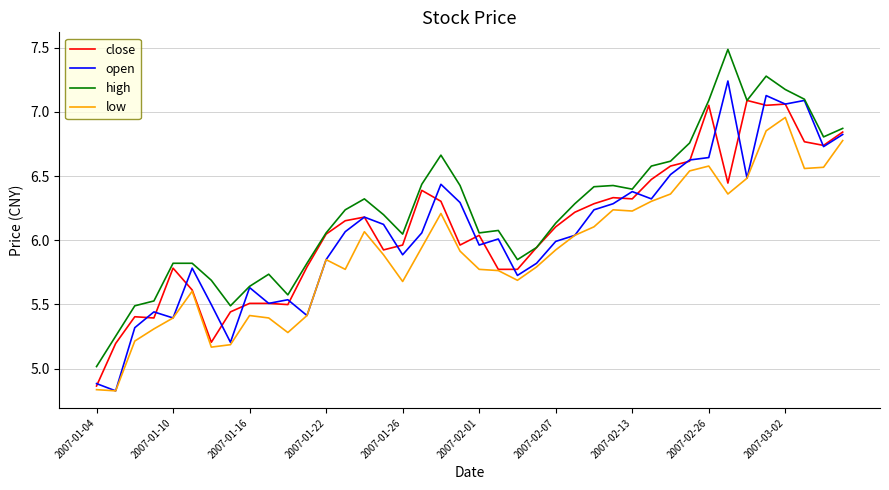

How many lines are shown in the chart?

4